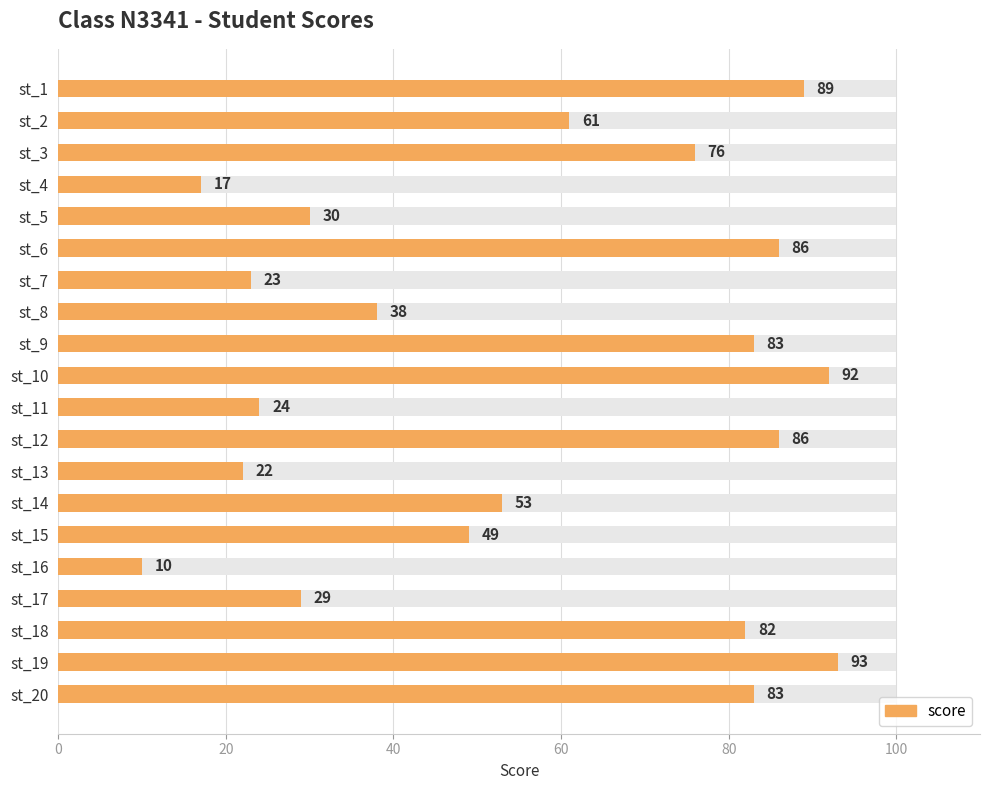

How many data points are above 61?

9